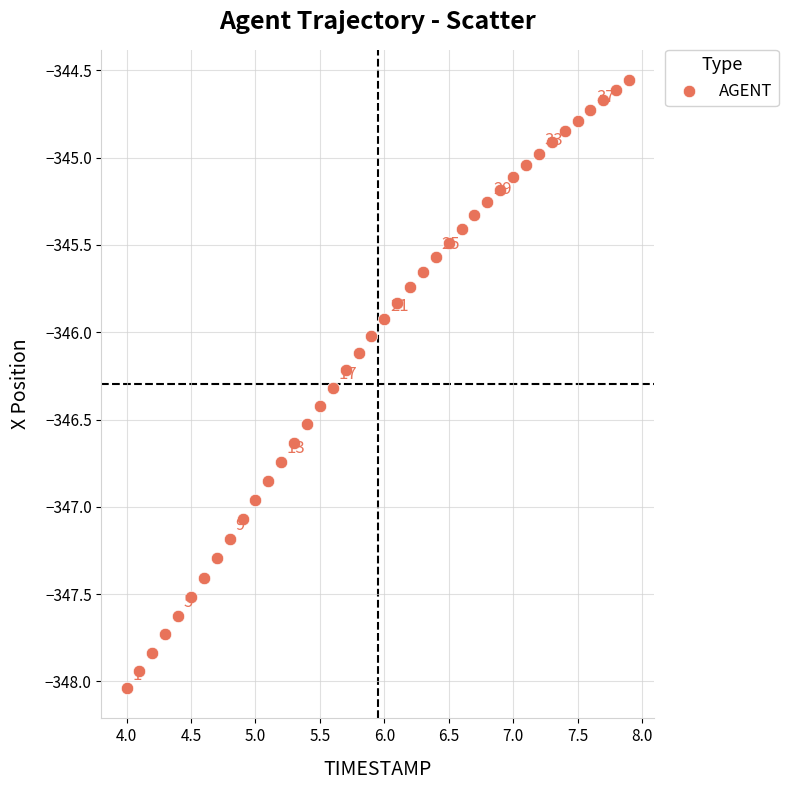

What is the range of Y values (max minus min)?

3.5